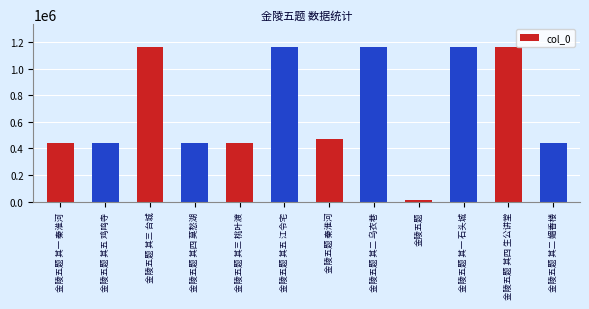

What is the value of the 12th bar from the left?

443908